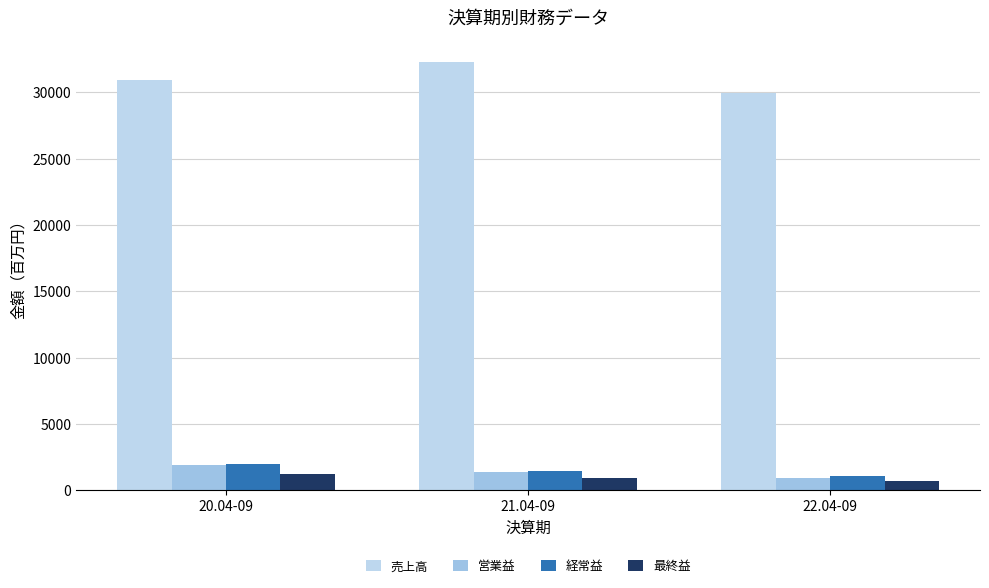

Count the 最終益 values in the range 732 to 1249.

3